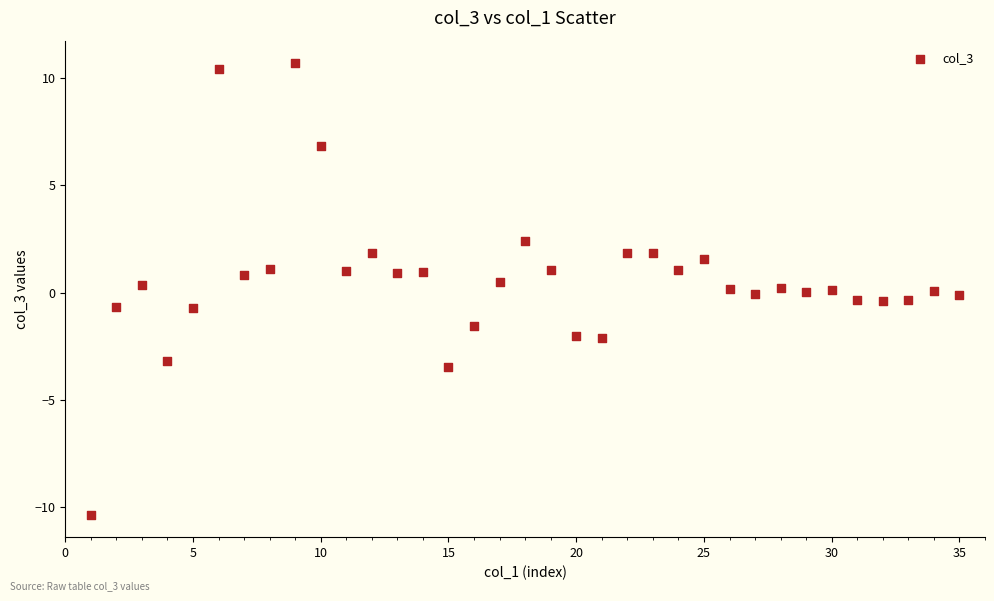

What is the range of X values (max minus min)?

34.0